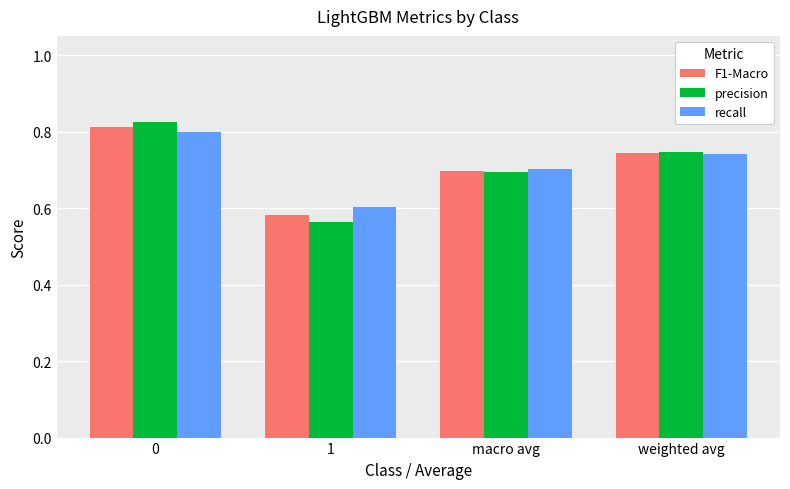

The precision series shows 0.8 at 0. True or false?

True